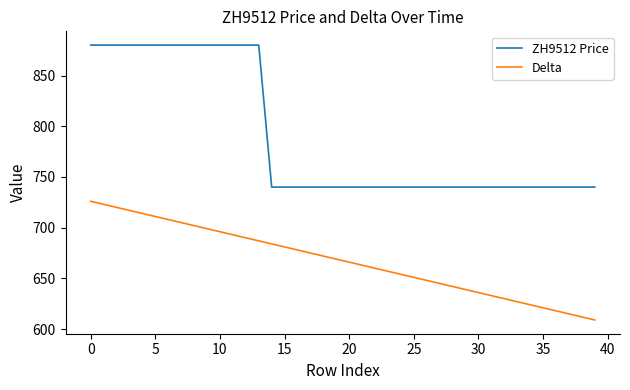

Does the chart display data point markers on the line(s)?

No